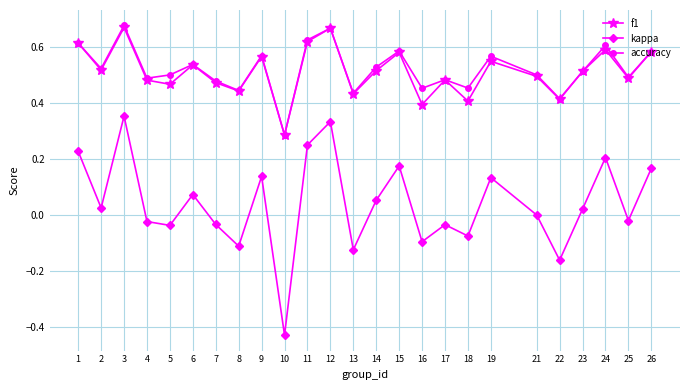

Which series has the widest spread of values?

kappa